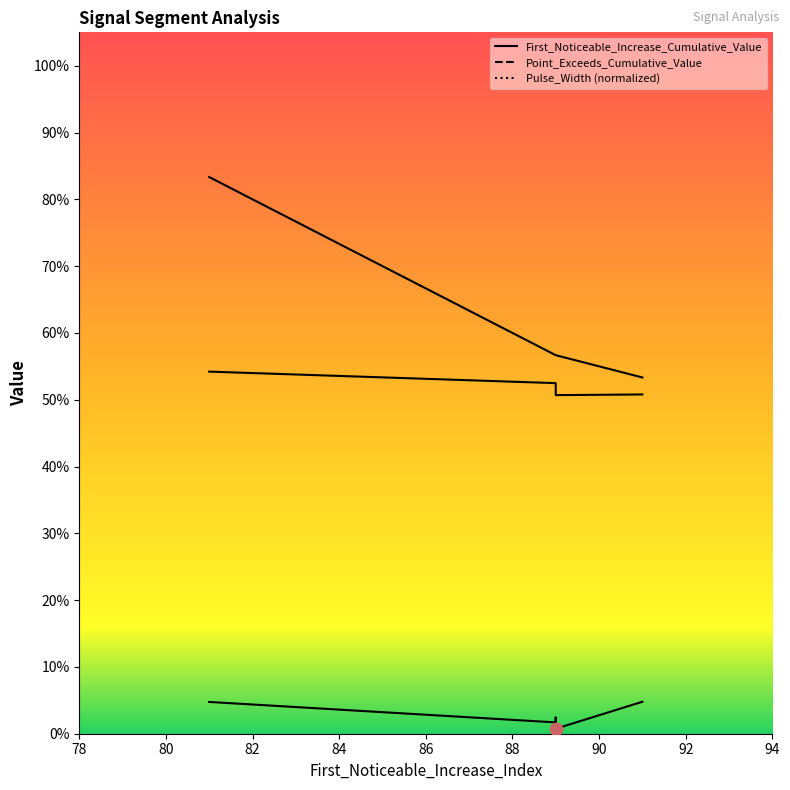

At which category is the sum across all series the highest?

81